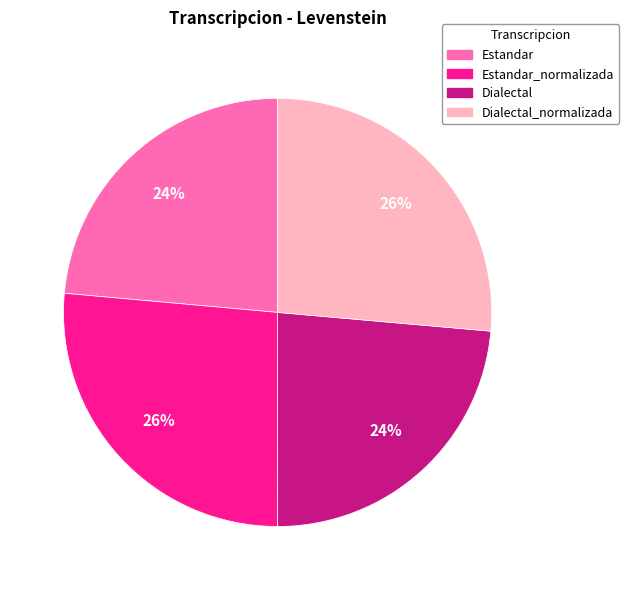

To the nearest percent, what is the average slice percentage?

25%